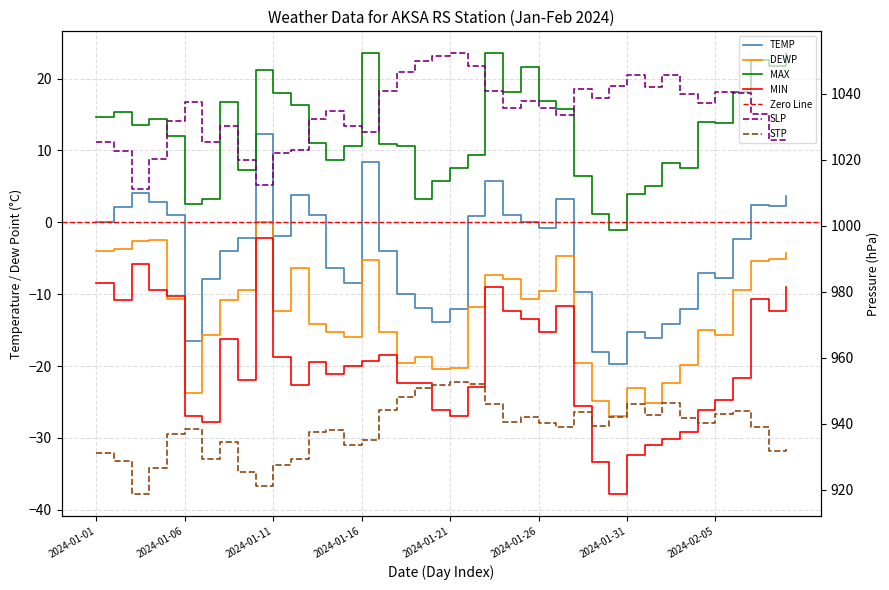

What is the value of the SLP point at the 39th from the left?

1026.1